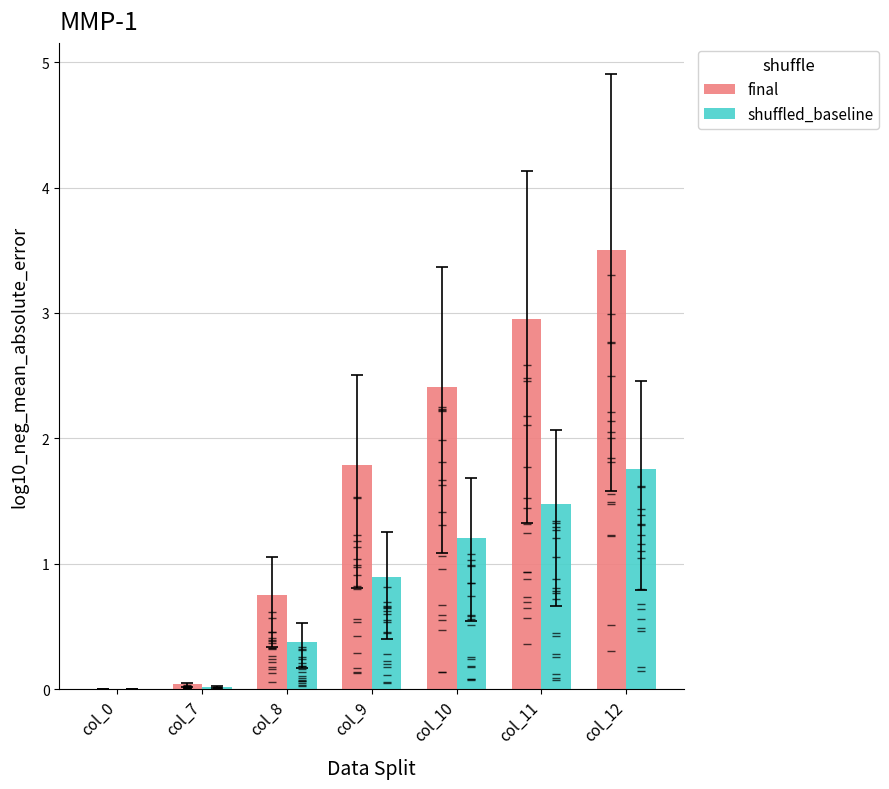

The shuffled_baseline series shows 0.4 at col_8. True or false?

True